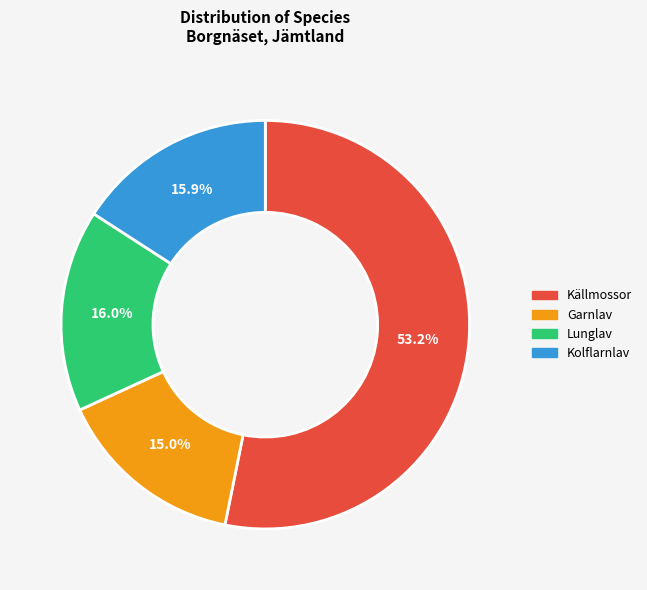

What percentage is the Lunglav slice, to the nearest percent?

16%